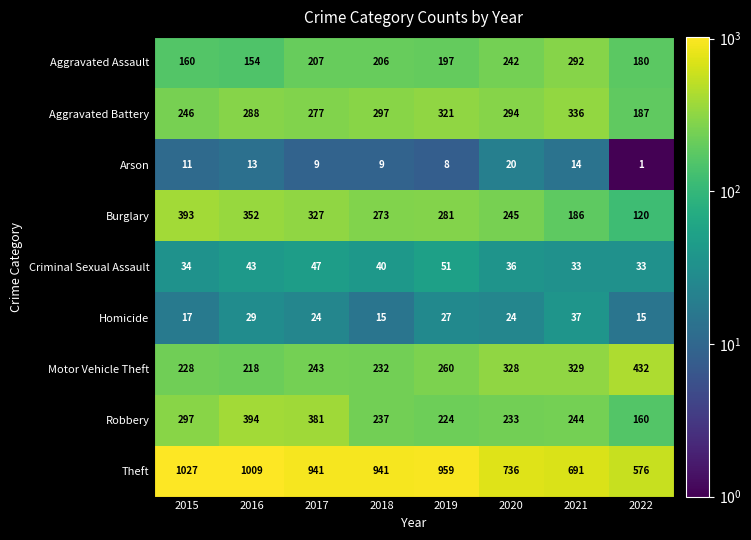

Between 2016 and 2018, which series saw the biggest shift?

Robbery